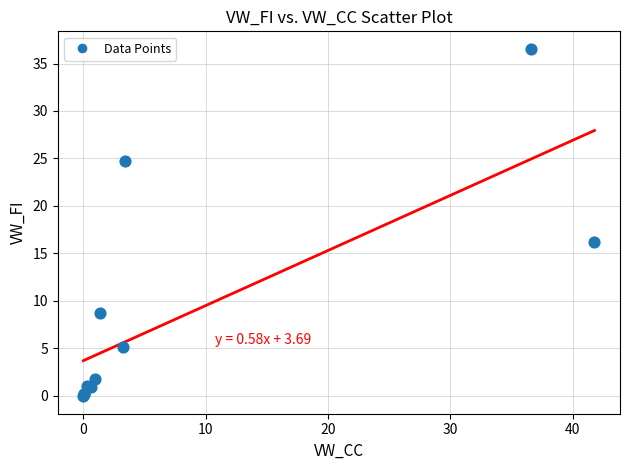

What Y value in the scatter plot is closest to 18?

16.2